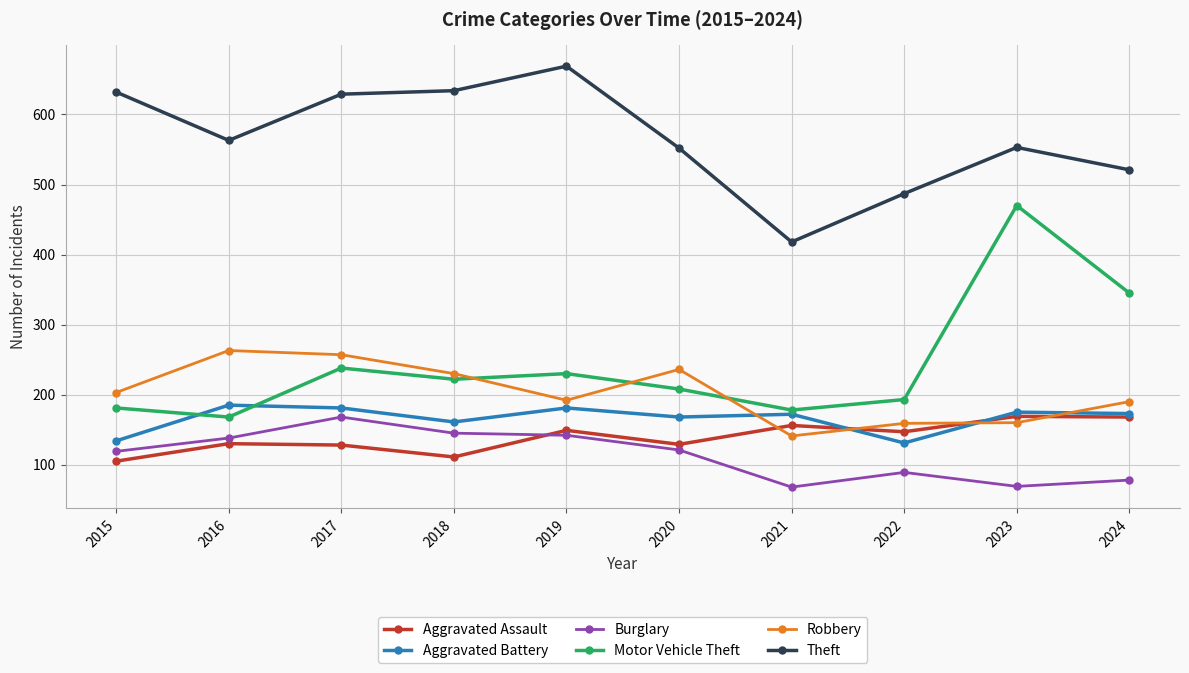

What is the sum of the Aggravated Assault values at 2022 and 2020?

276